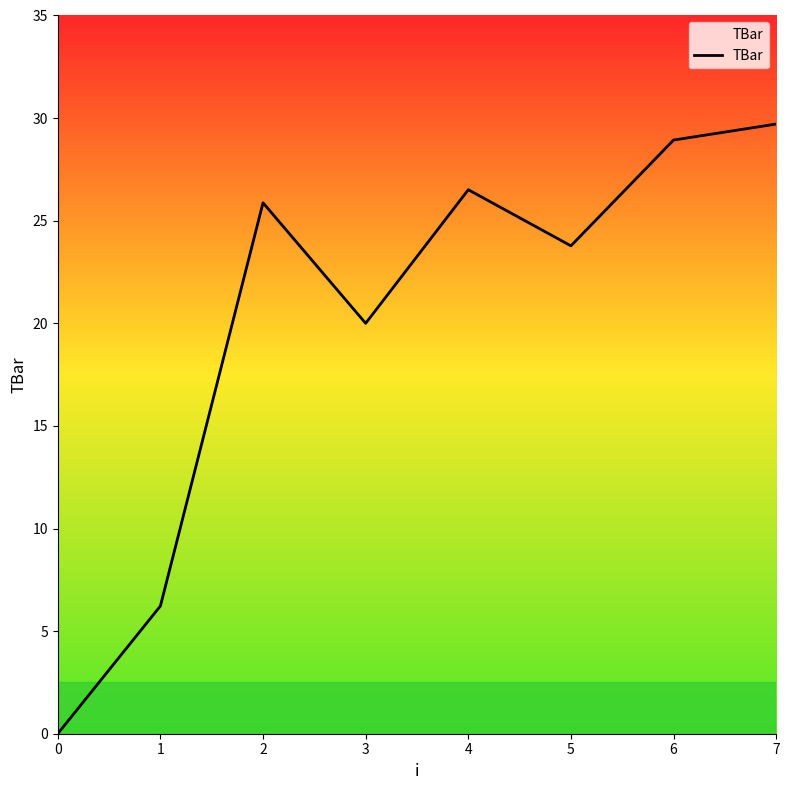

Rank the categories by value from highest to lowest.

7, 6, 4, 2, 5, 3, 1, 0